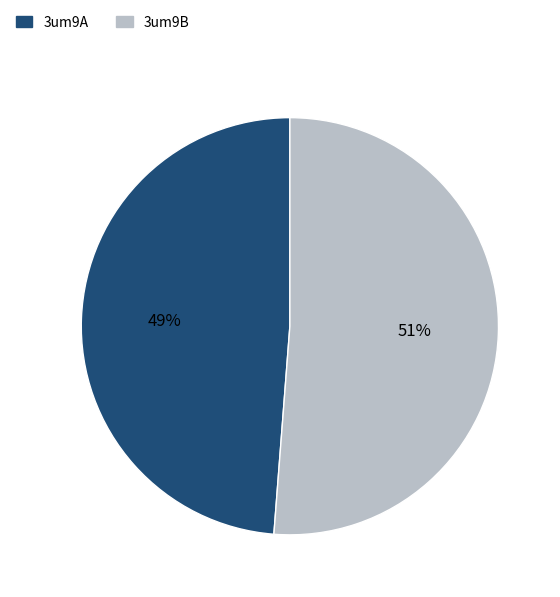

Combined, do 3um9B and 3um9A account for over 50%?

Yes